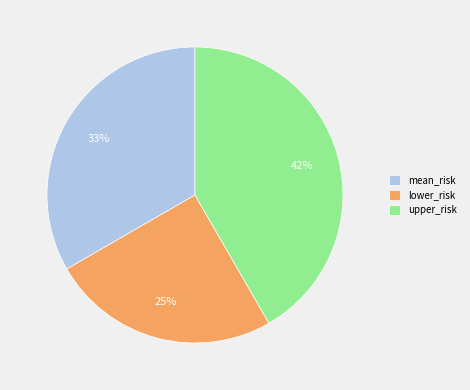

What percentage is the mean_risk slice, to the nearest percent?

33%